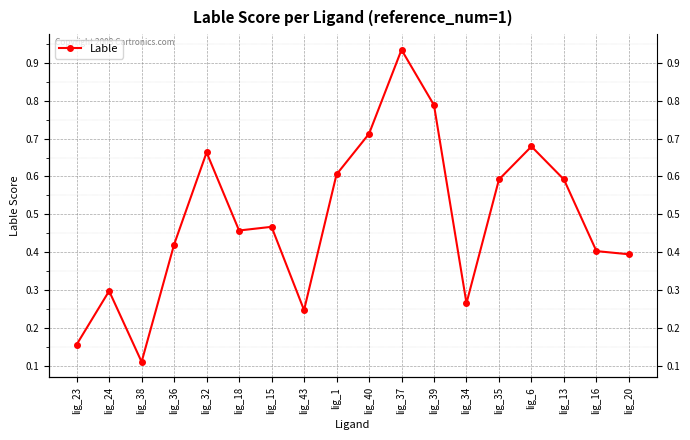

What is the difference between the maximum and minimum values?

0.8